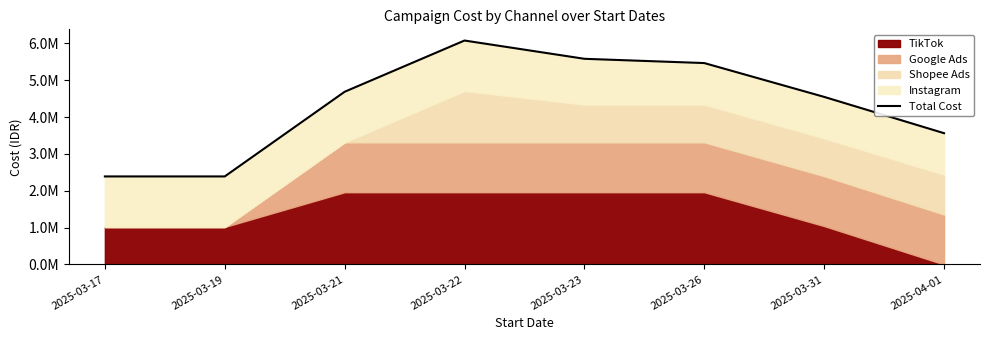

Is it true that the value at 2025-03-31 is 6107758?

False